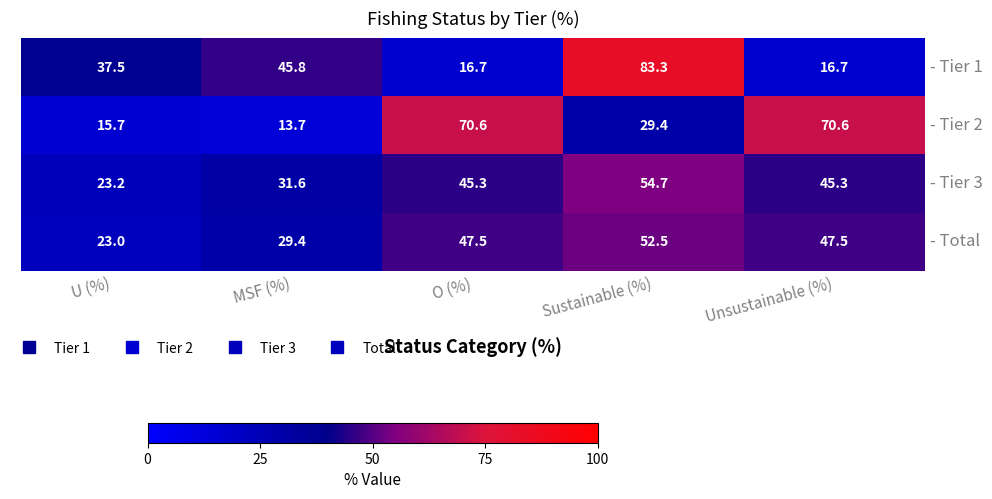

At which category does the chart reach its peak across all series?

Sustainable (%)